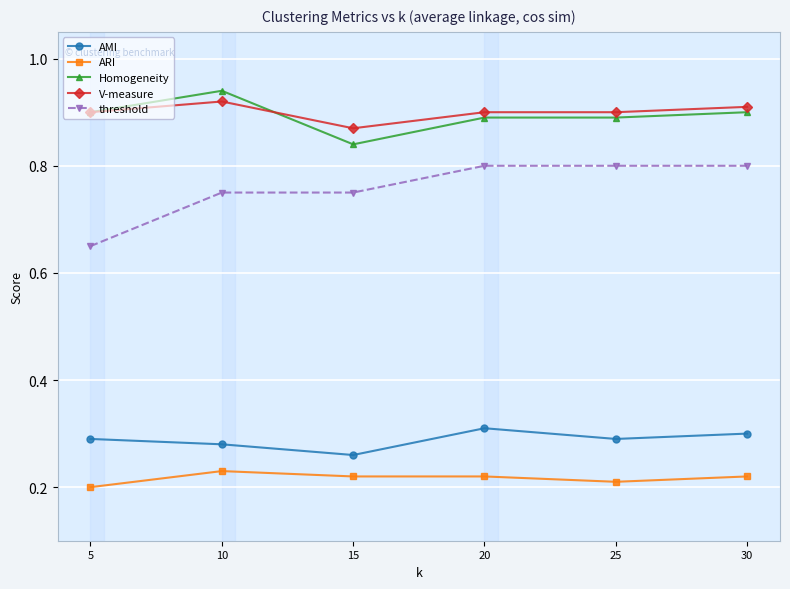

Count the threshold values in the range 0 to 1.

6